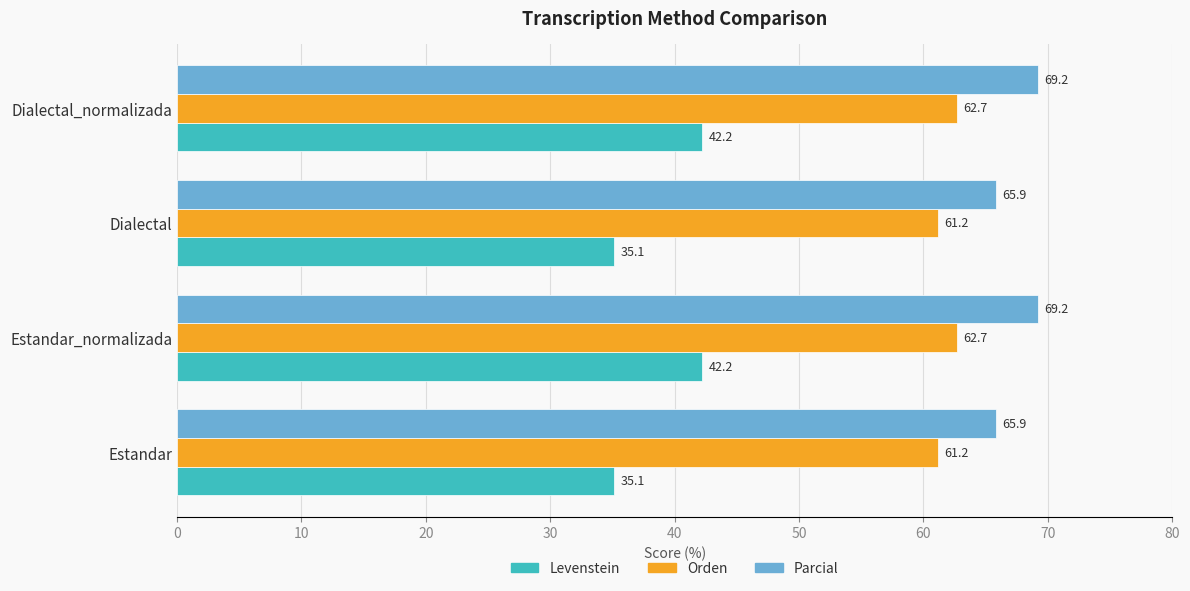

What value does the Levenstein series have at Estandar_normalizada?

42.2